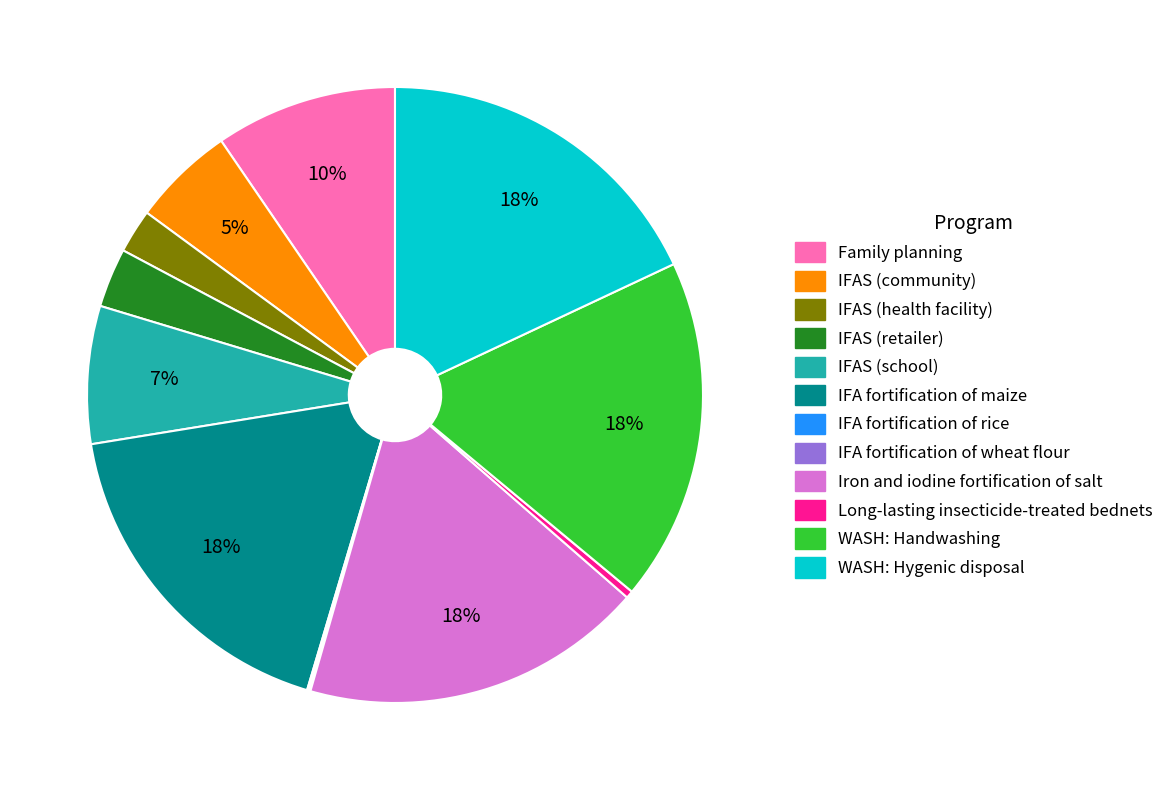

To the nearest percent, what is the combined percentage of Iron and iodine fortification of salt and IFAS (community)?

23%